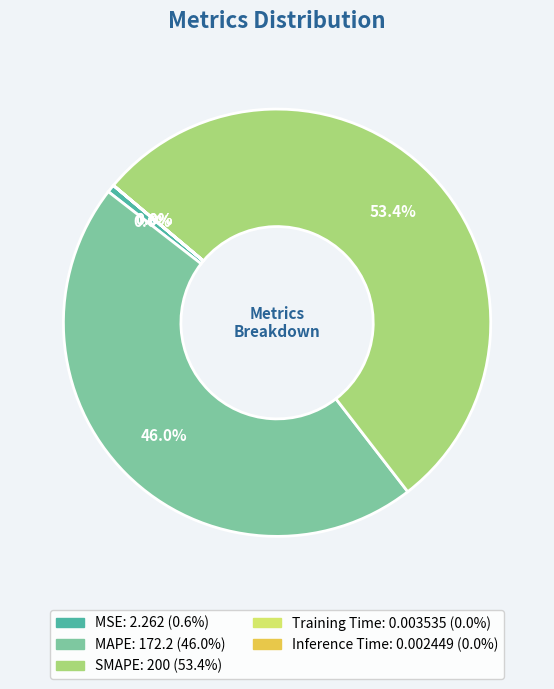

What is the largest slice in the pie chart?

SMAPE